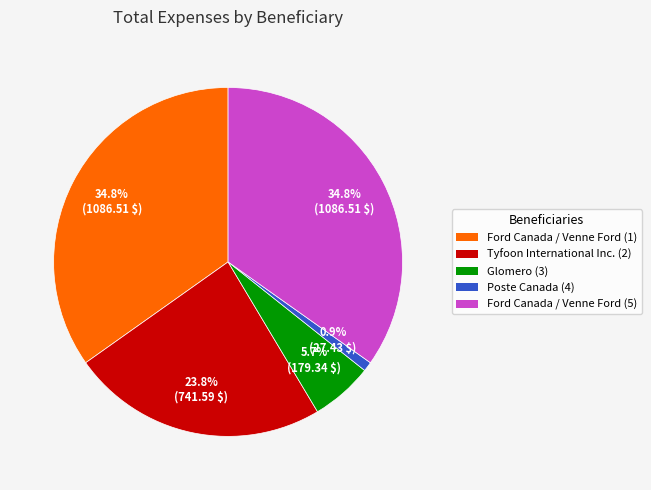

Is there any slice that represents more than half of the pie?

No